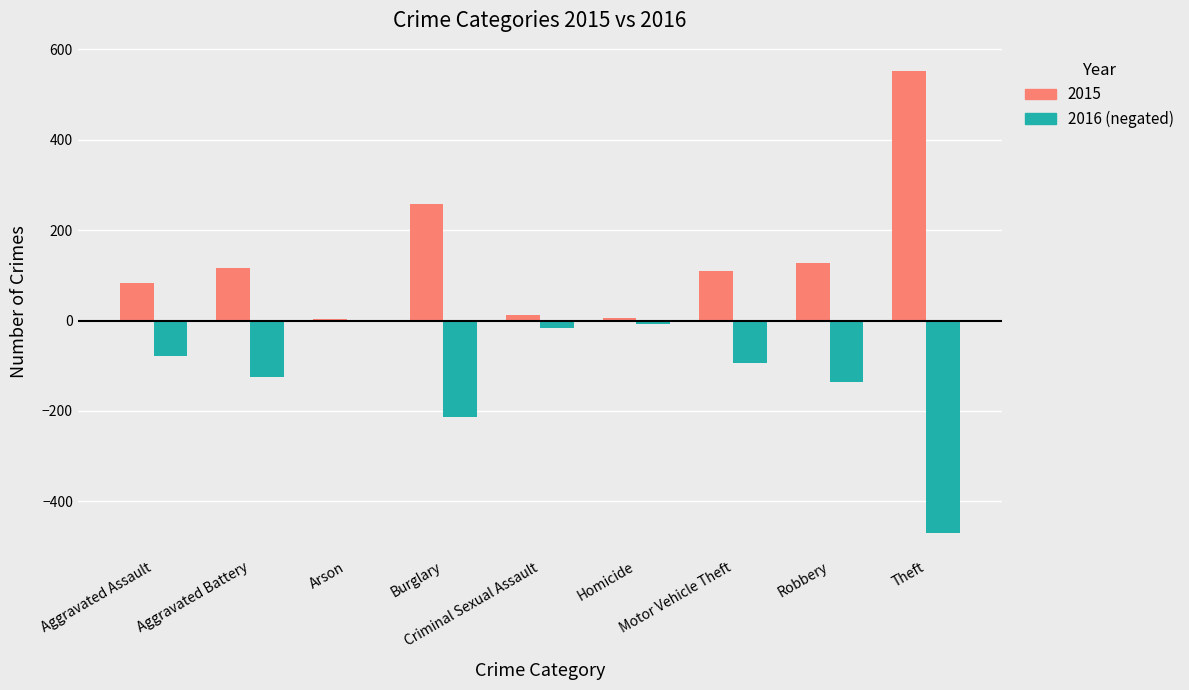

What is the maximum value shown in the chart?

552